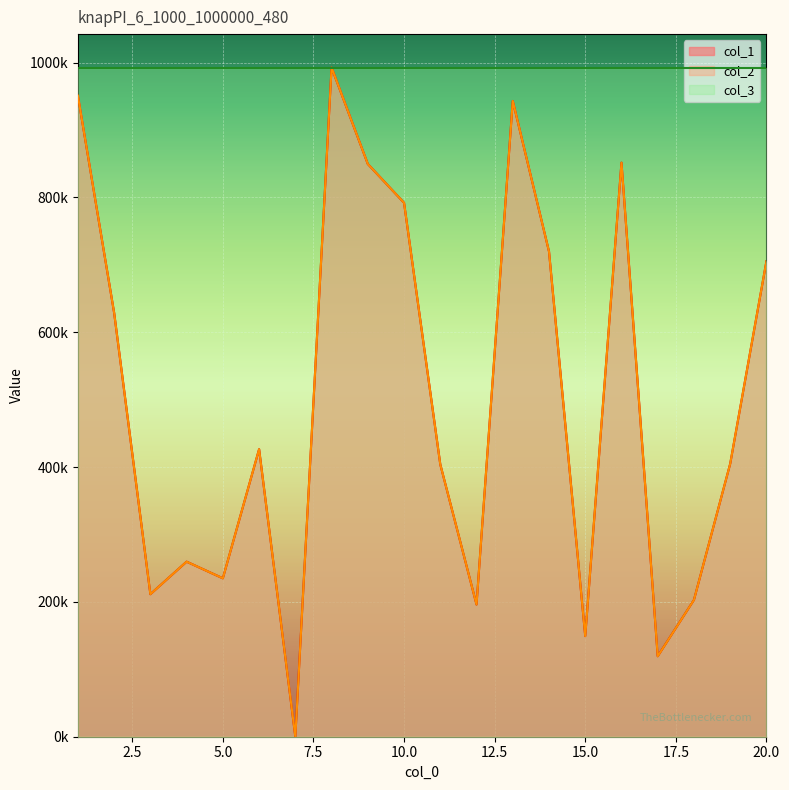

True or false: col_2 and col_1 intersect in this chart.

False